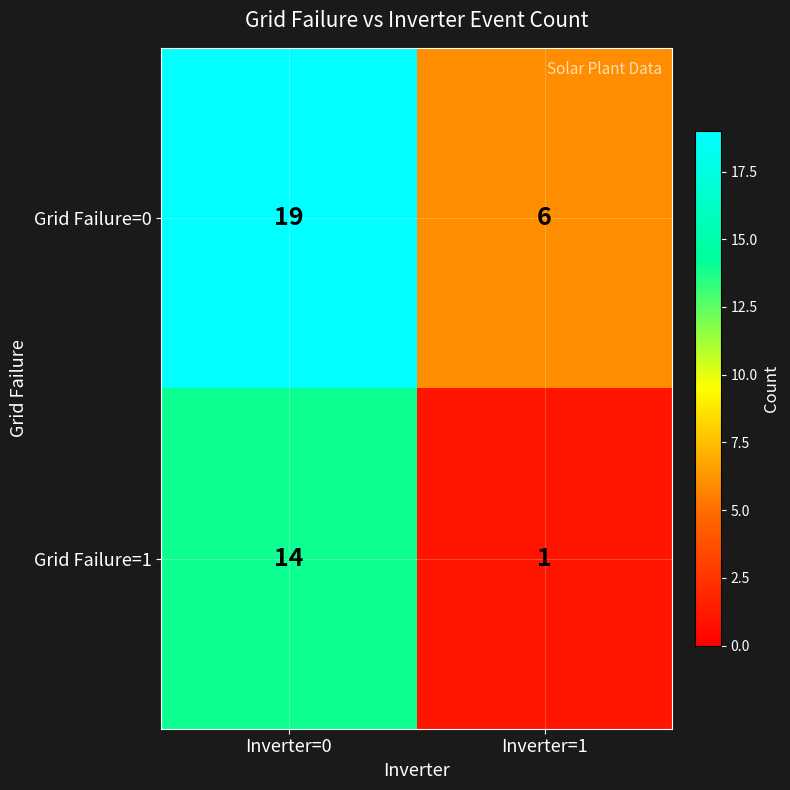

Rank the series at Inverter=1 from lowest to highest value.

Grid Failure=1, Grid Failure=0